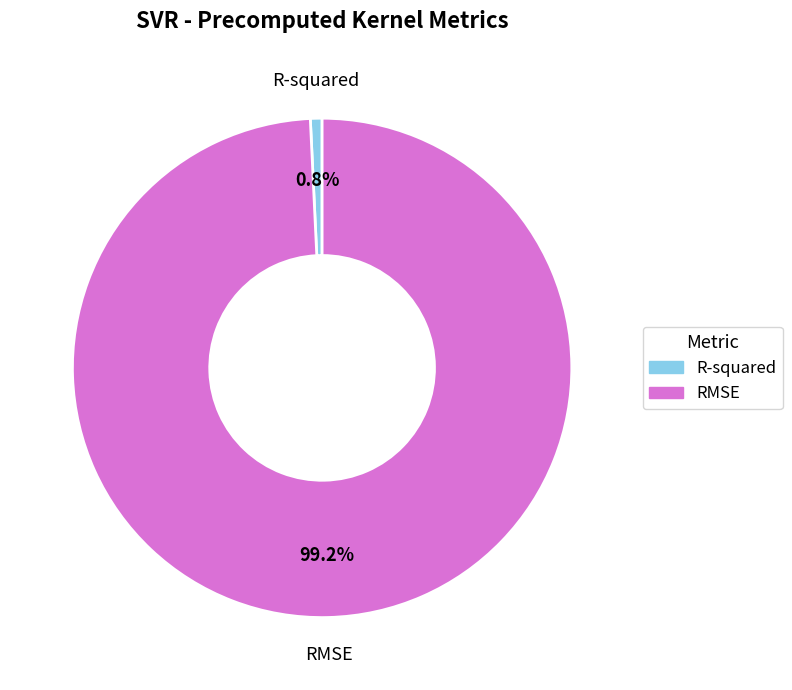

How many slices are in this pie chart?

2